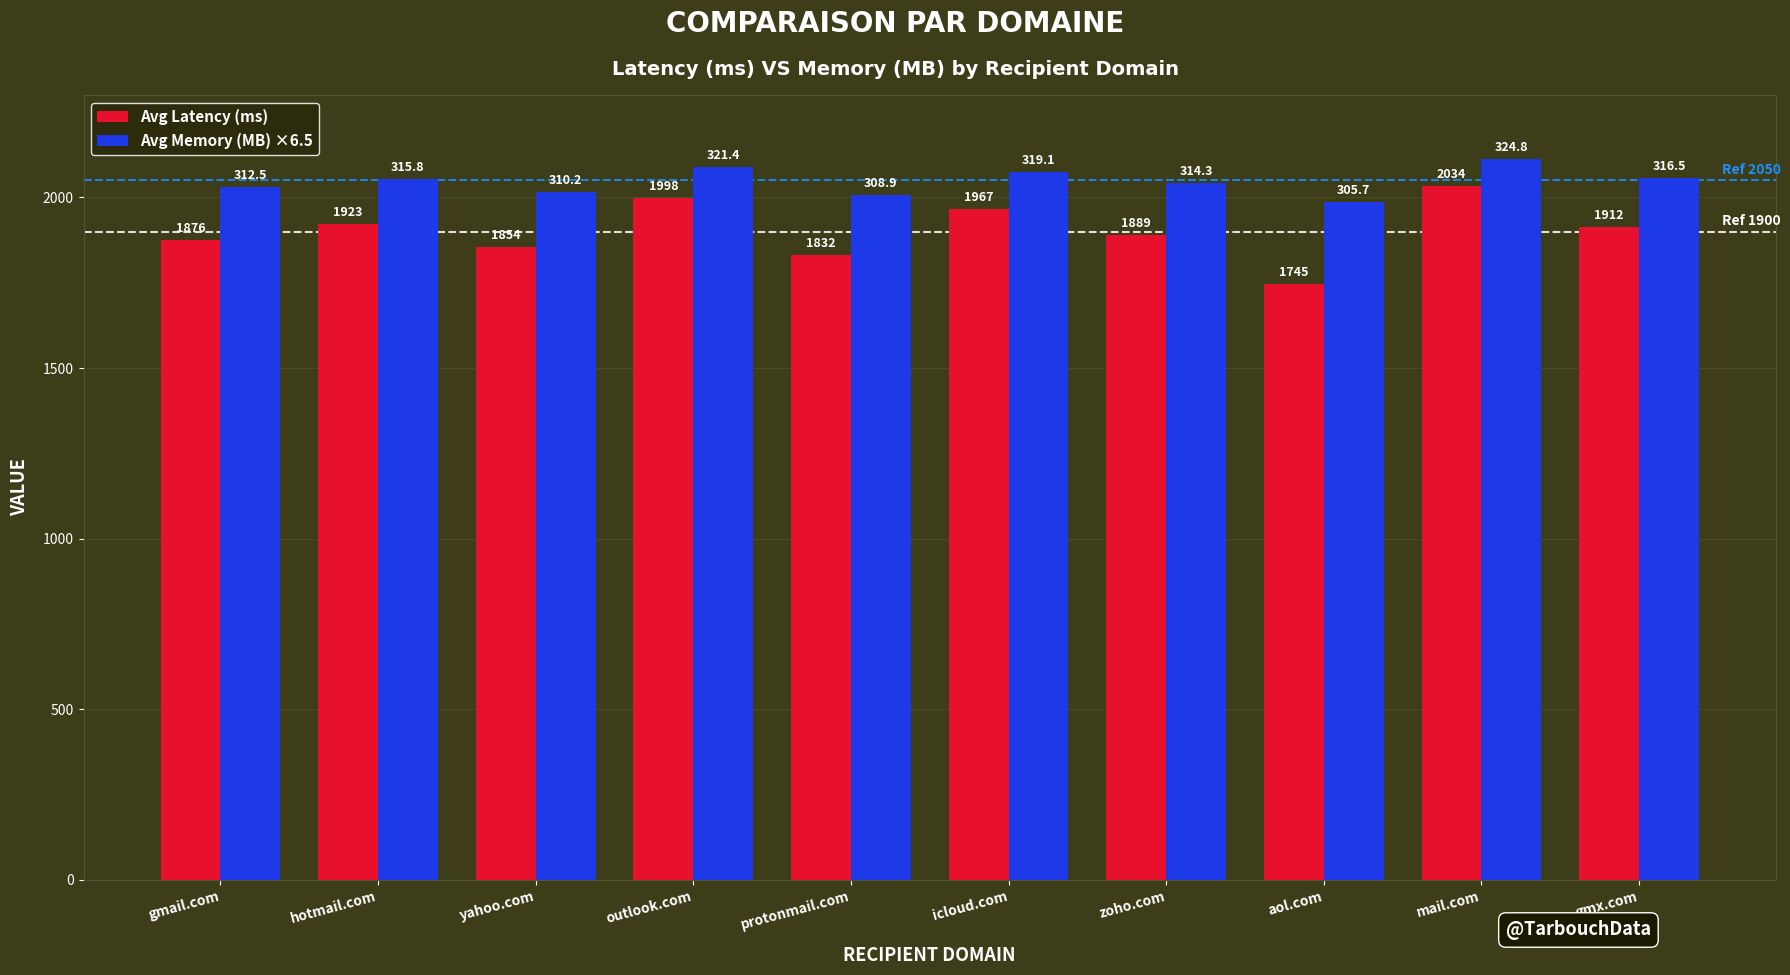

Rank the series by their average value, from lowest to highest.

Avg Latency (ms), Avg Memory (MB) ×6.5